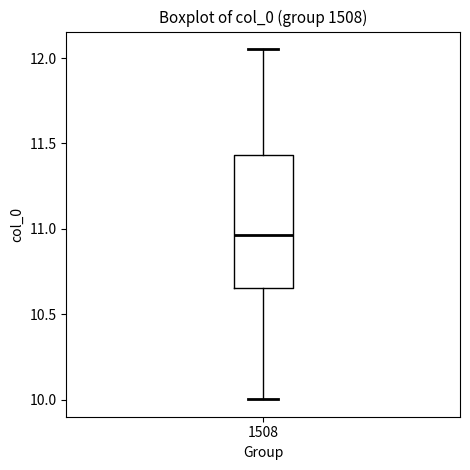

Transcribe this box plot: give where the median line is, the range the box spans, and where the two whiskers end, as read against the y-axis. The values are not printed on the chart, so give them approximately, as read against the axis.

median 10.95, box 10.65 to 11.45, whiskers 10.00 to 12.05